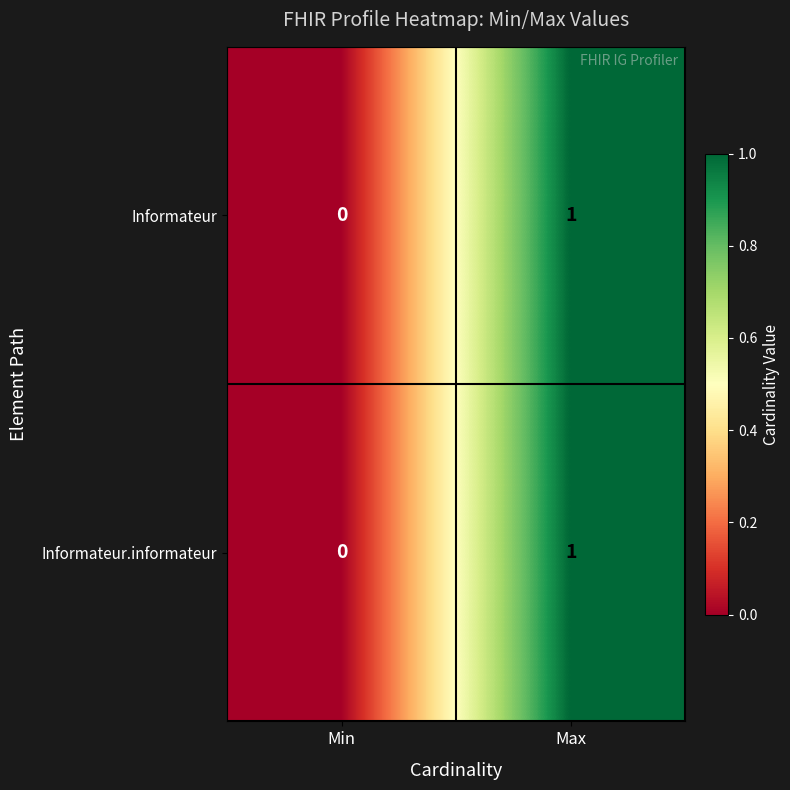

True or false: Informateur.informateur has a value of 2 at Max.

False